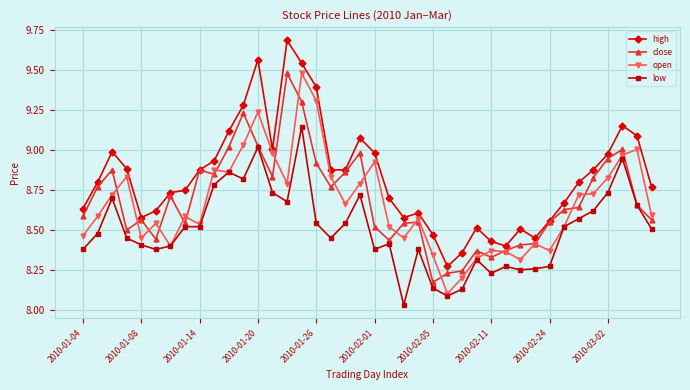

At how many categories does at least one series exceed 8?

40